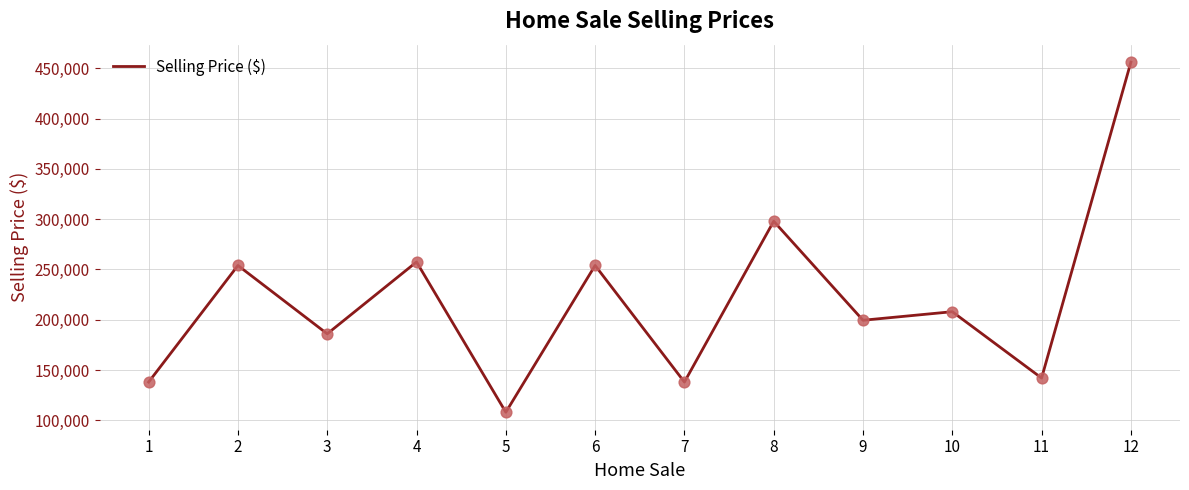

Which has a higher value, 7 or 4?

4